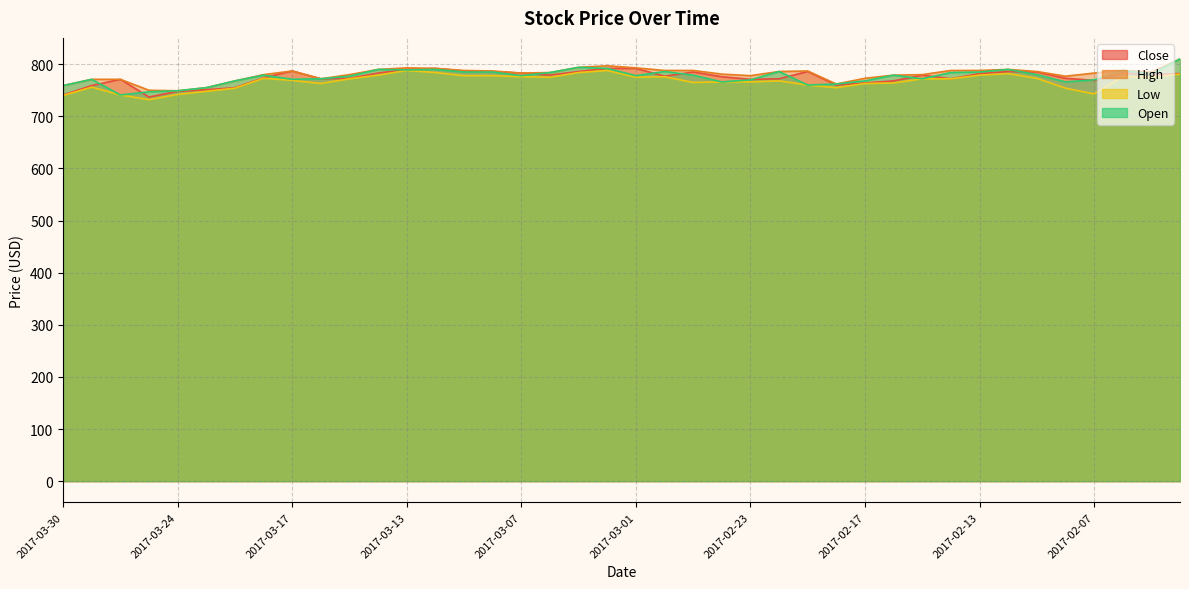

At 2017-03-01, list the series in order from smallest to largest.

Low, Open, Close, High